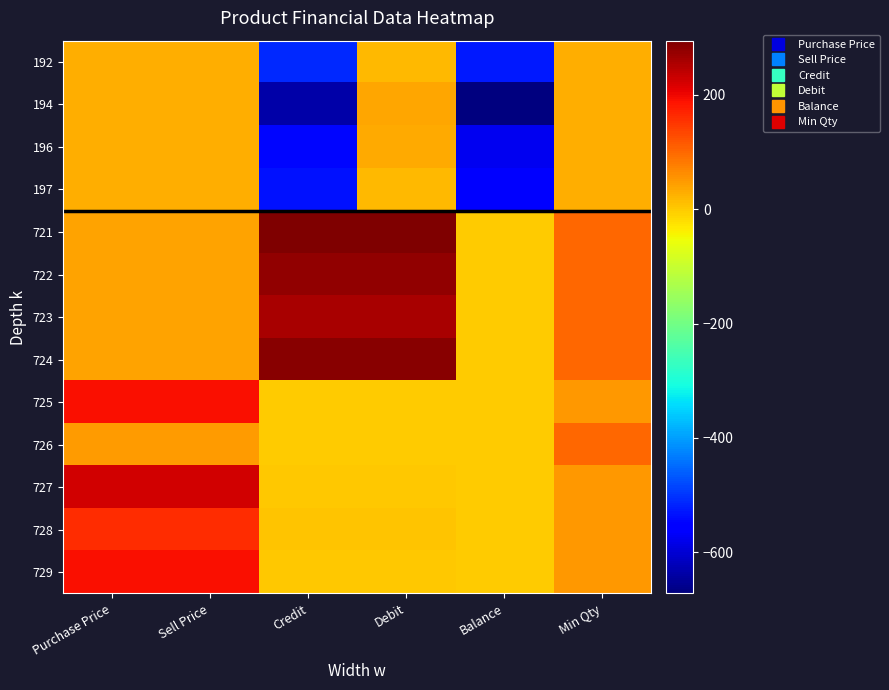

What is the difference between the highest and lowest values at Debit?

295